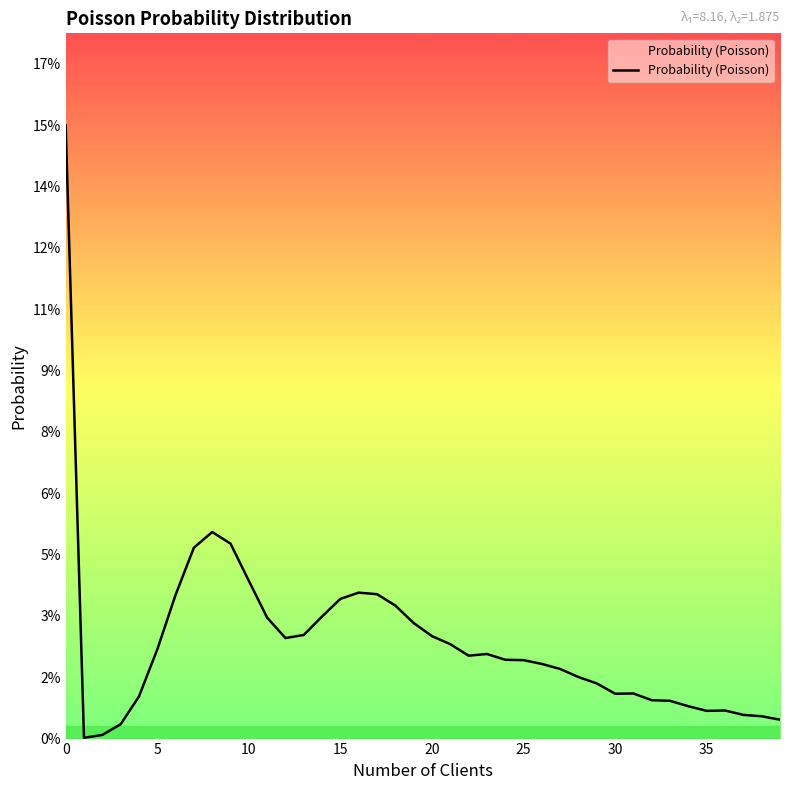

Is this an area chart (filled region under the line)?

Yes